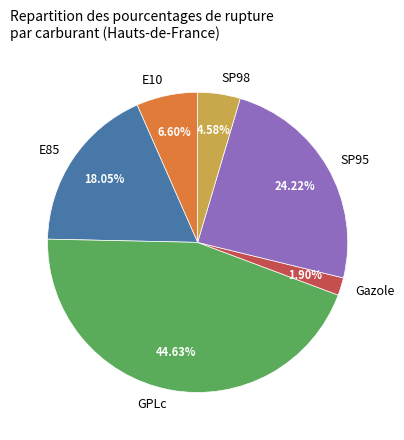

Does E85 account for over 50% of the chart?

No